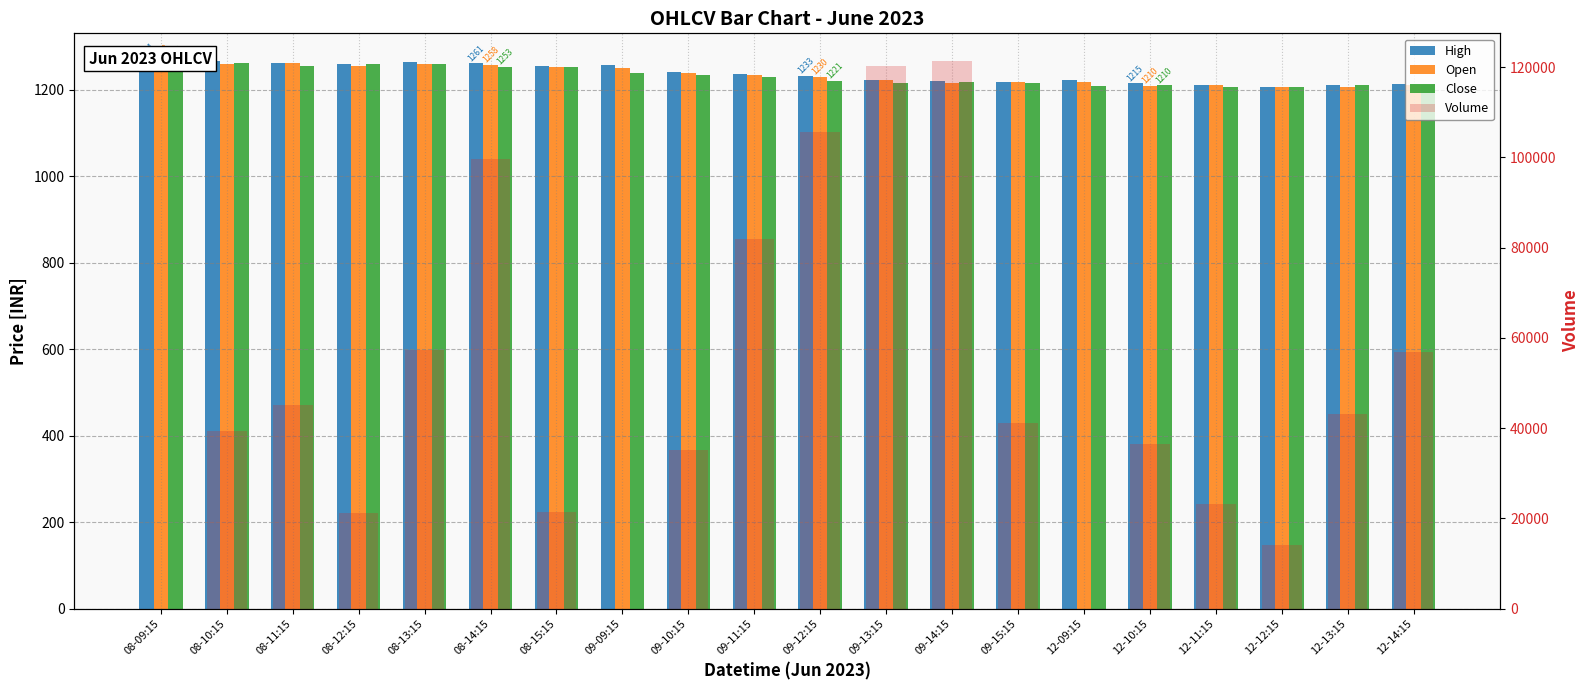

List the labels in order of Open value, smallest first.

12-12:15, 12-13:15, 12-10:15, 12-11:15, 12-14:15, 09-14:15, 09-15:15, 12-09:15, 09-13:15, 09-12:15, 09-11:15, 09-10:15, 09-09:15, 08-15:15, 08-12:15, 08-14:15, 08-13:15, 08-10:15, 08-11:15, 08-09:15